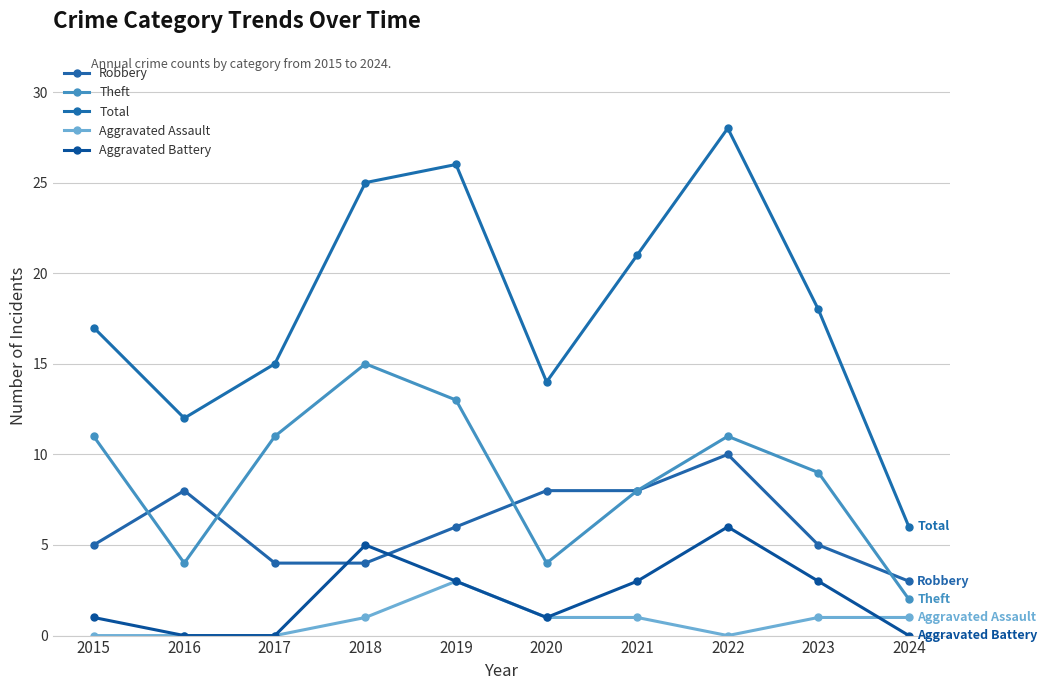

List the series in order of their peak value, highest first.

Total, Theft, Robbery, Aggravated Battery, Aggravated Assault